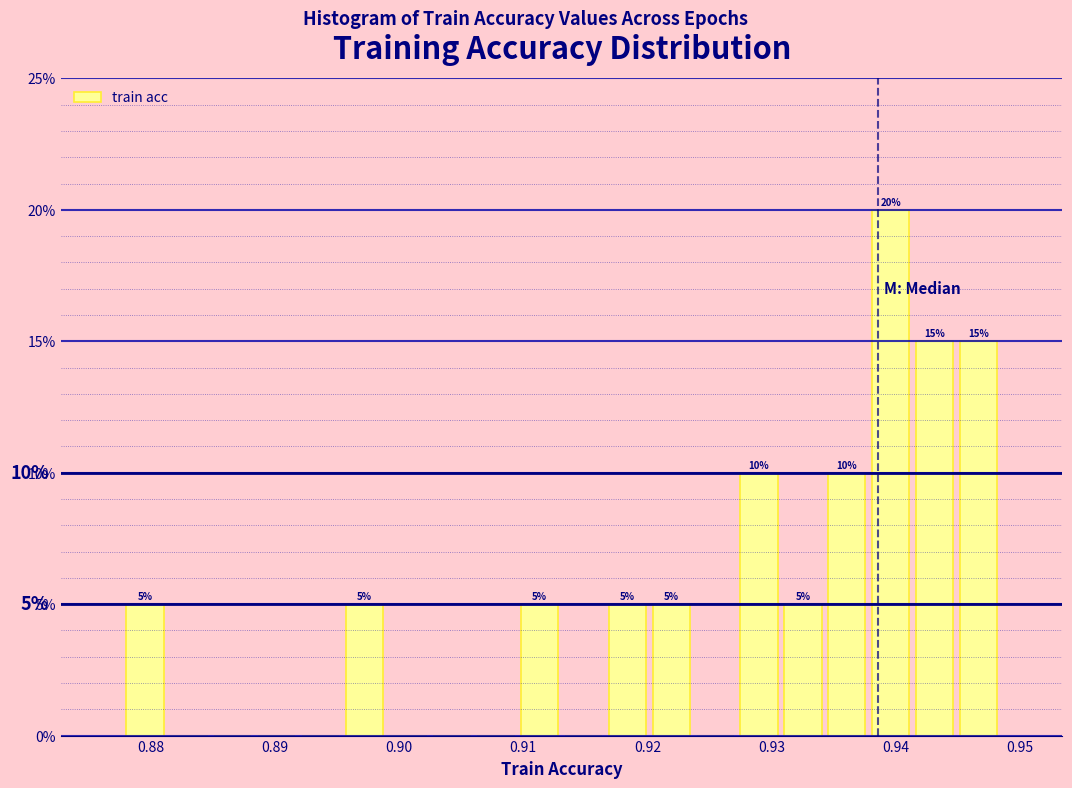

Around what value on the x-axis is the tallest bar? Give the approximate position of its centre, as read against the axis.

0.940